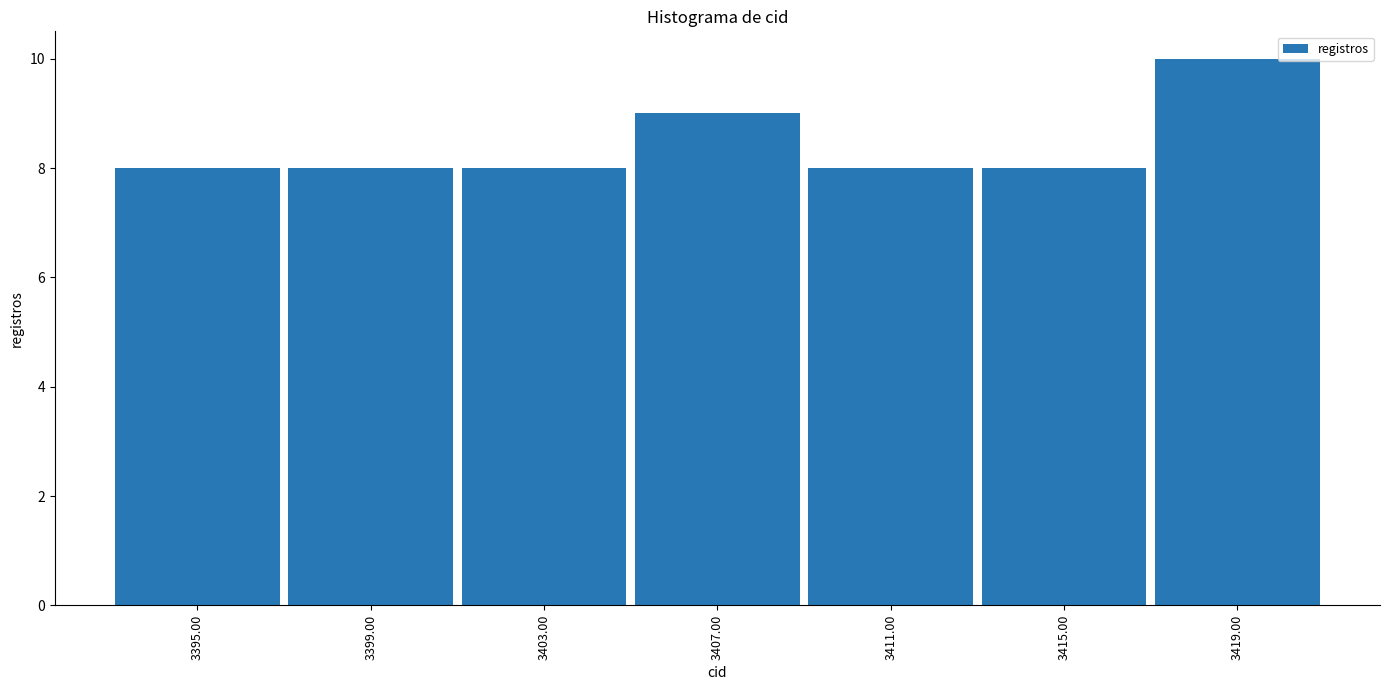

Over which range of the x-axis is the bar tallest?

3417 to 3421